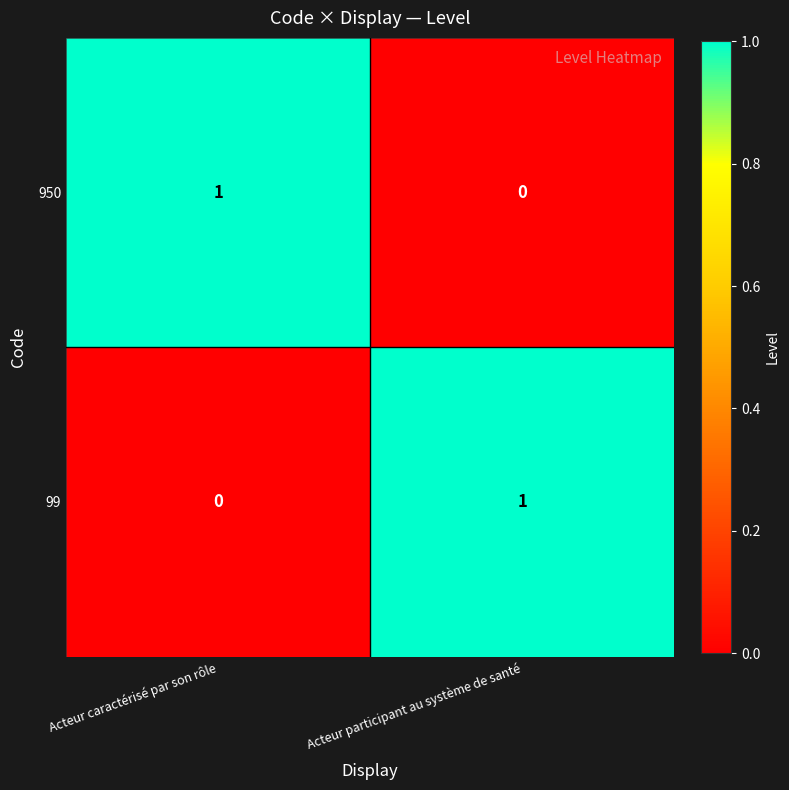

What is the total value across all series at Acteur participant au système de santé?

1